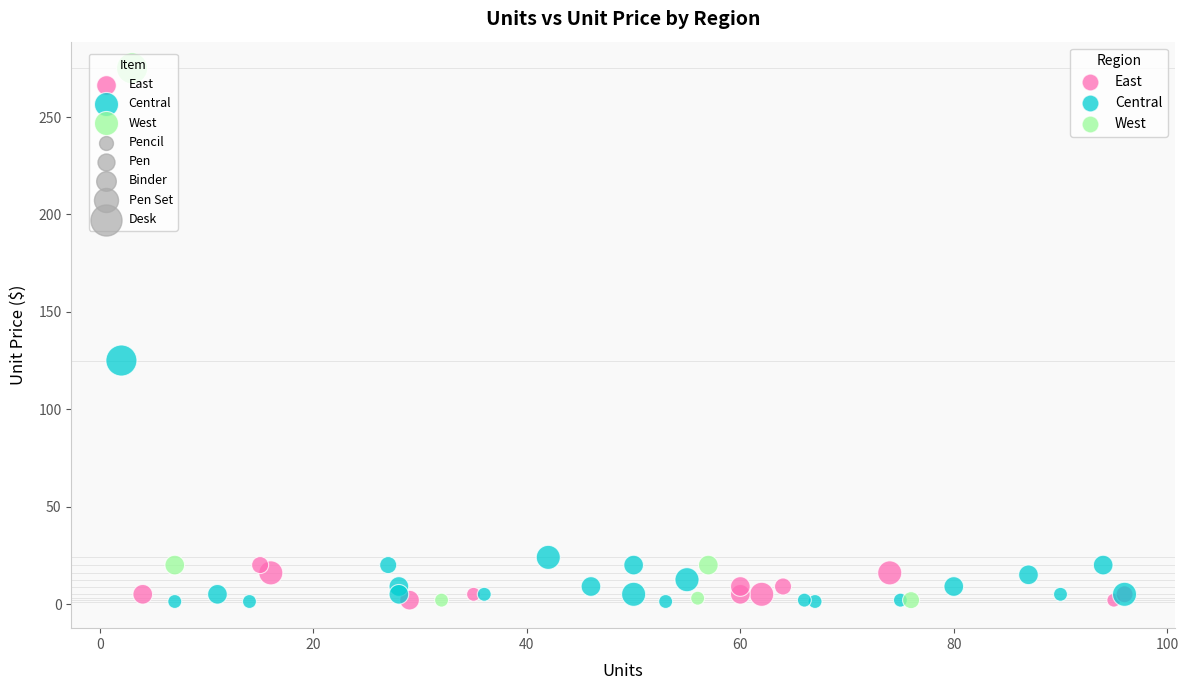

Which series reaches the maximum Y coordinate?

West